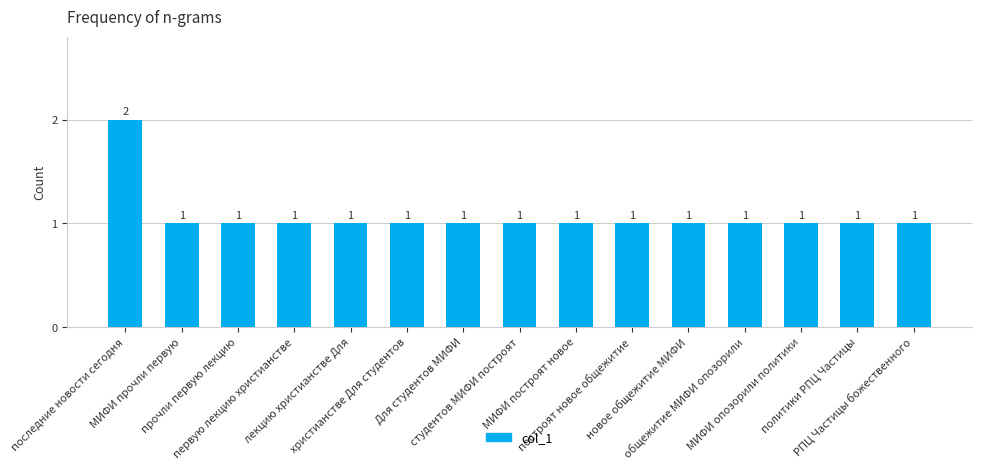

What position from the right is МИФИ построят новое?

7